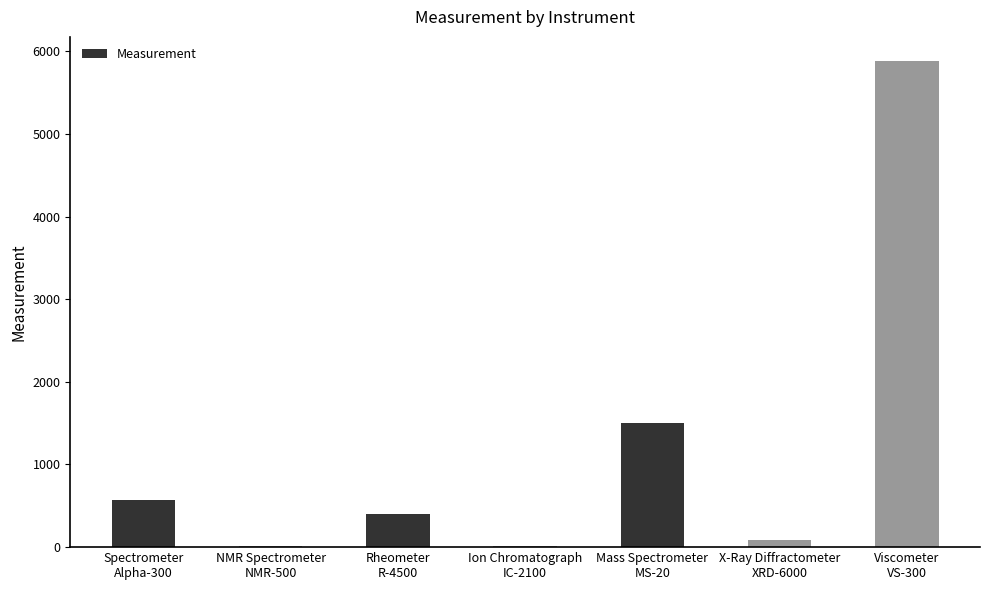

The chart shows a value of 575.0 at Spectrometer
Alpha-300. True or false?

True